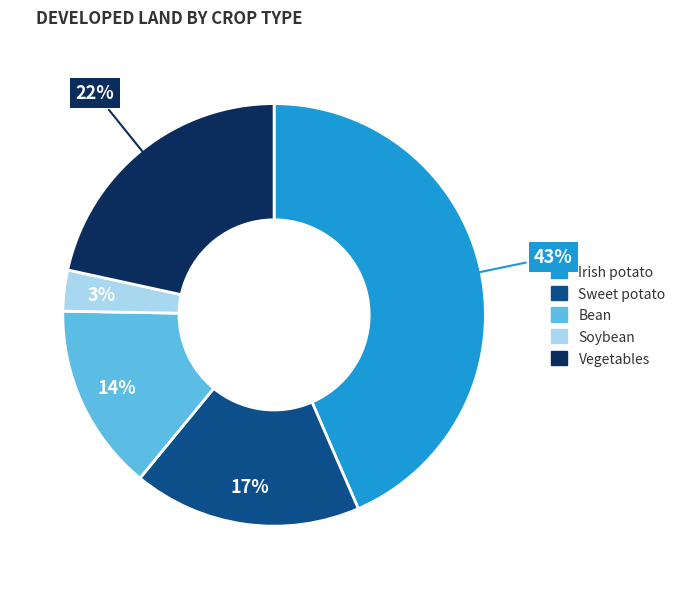

How many slices are in this pie chart?

5